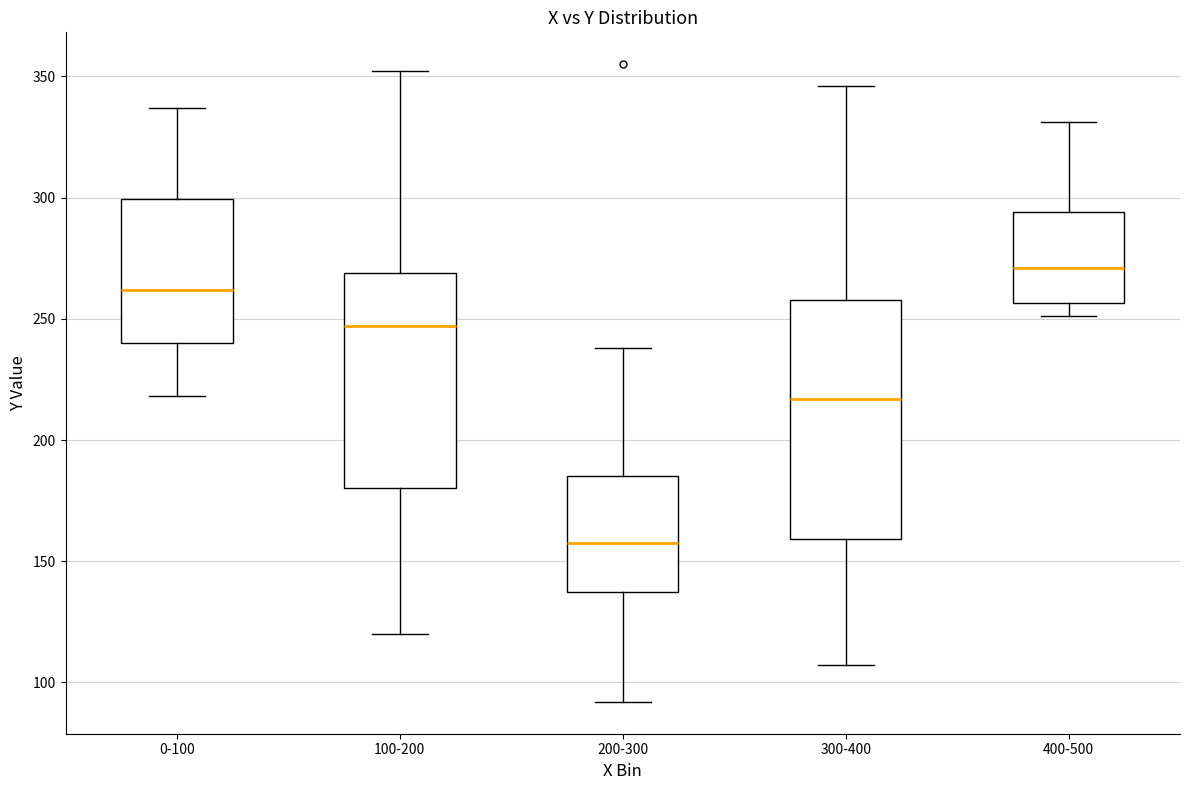

Reading left to right, transcribe this box plot: for each box, give where its median line is, the range the box spans, and where its two whiskers end, as read against the y-axis. The values are not printed on the chart, so give them approximately, as read against the axis.

0-100: median 260, box 240 to 300, whiskers 220 to 335
100-200: median 245, box 180 to 270, whiskers 120 to 350
200-300: median 160, box 135 to 185, whiskers 90 to 240
300-400: median 215, box 160 to 260, whiskers 105 to 345
400-500: median 270, box 255 to 295, whiskers 250 to 330